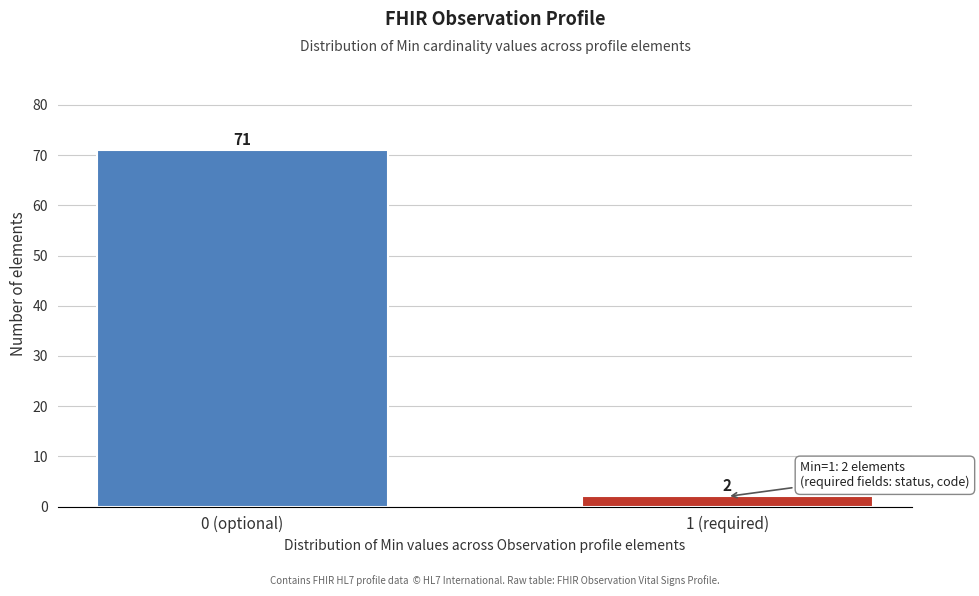

Reading right to left, what are all the values shown in this chart?

1 (required)=2	0 (optional)=71